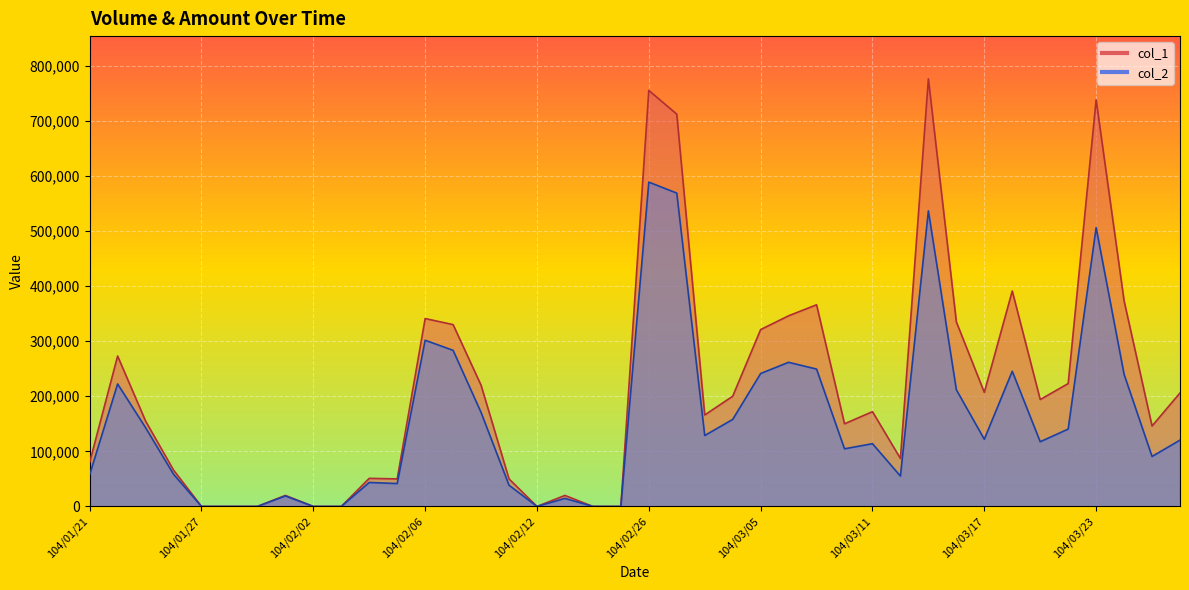

True or false: col_1 has a value of 410959 at 104/02/03.

False